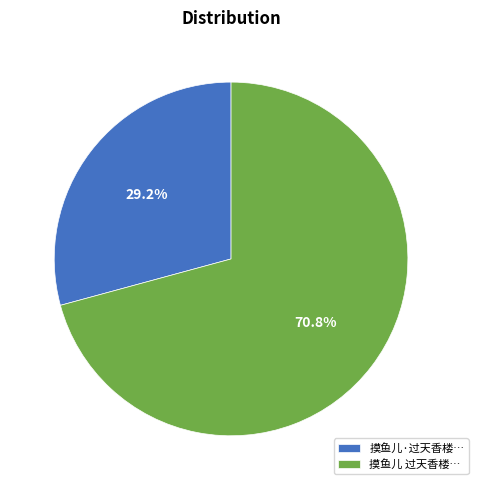

How many segments does this pie chart have?

2